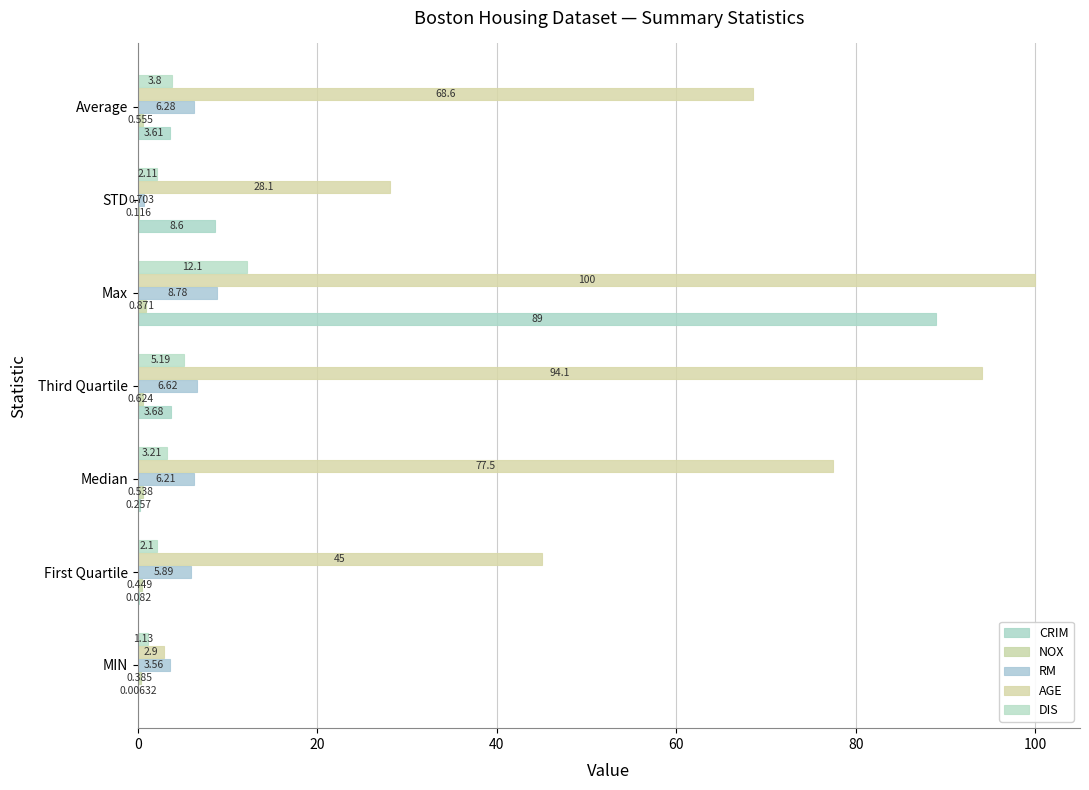

What is the value of the DIS bar at the 3rd from the left?

3.2